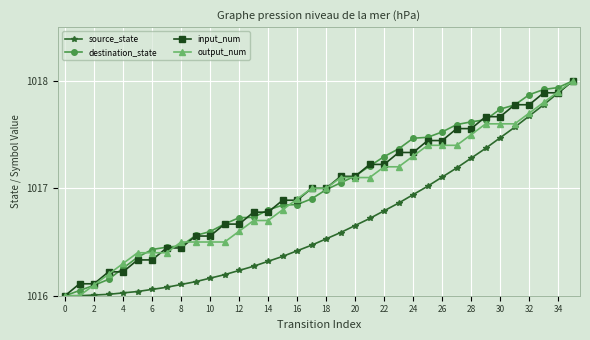

What is the value of the input_num point at the 22nd from the left?

1017.2